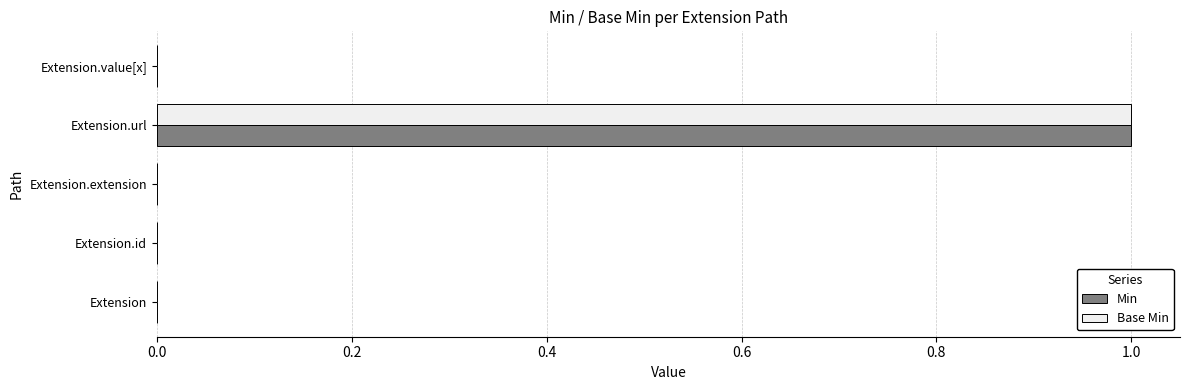

Is the value of Min at Extension.extension greater than the value of Base Min at Extension.url?

No